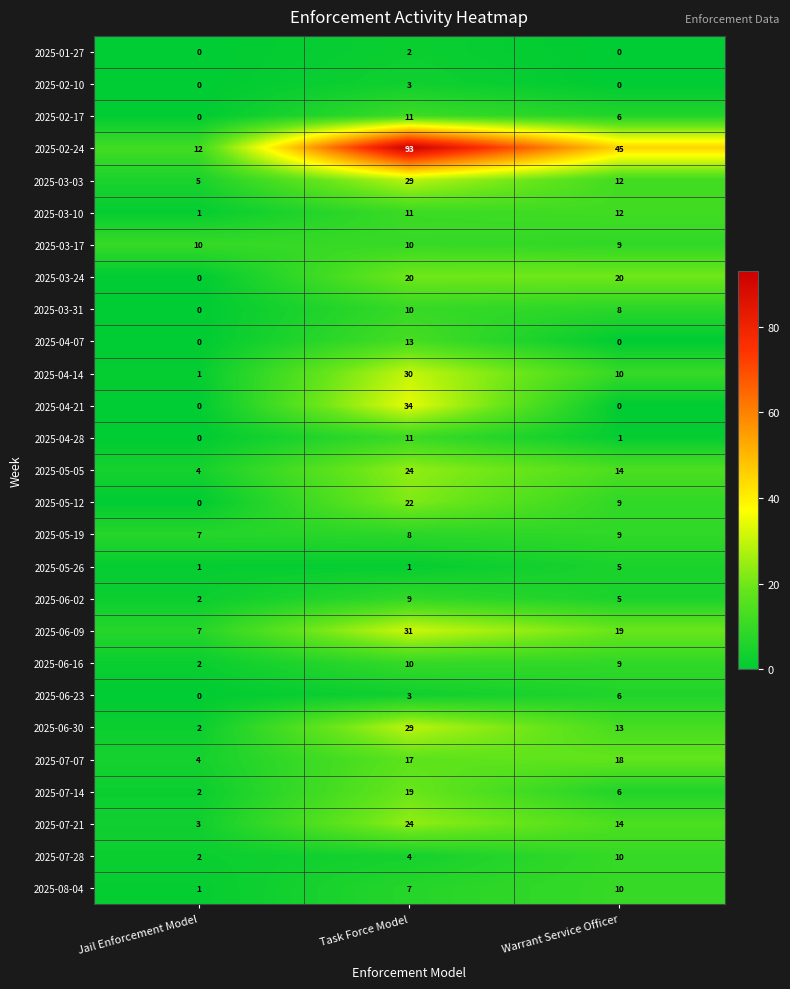

Is it true that 2025-06-02 equals 9 at Task Force Model?

True